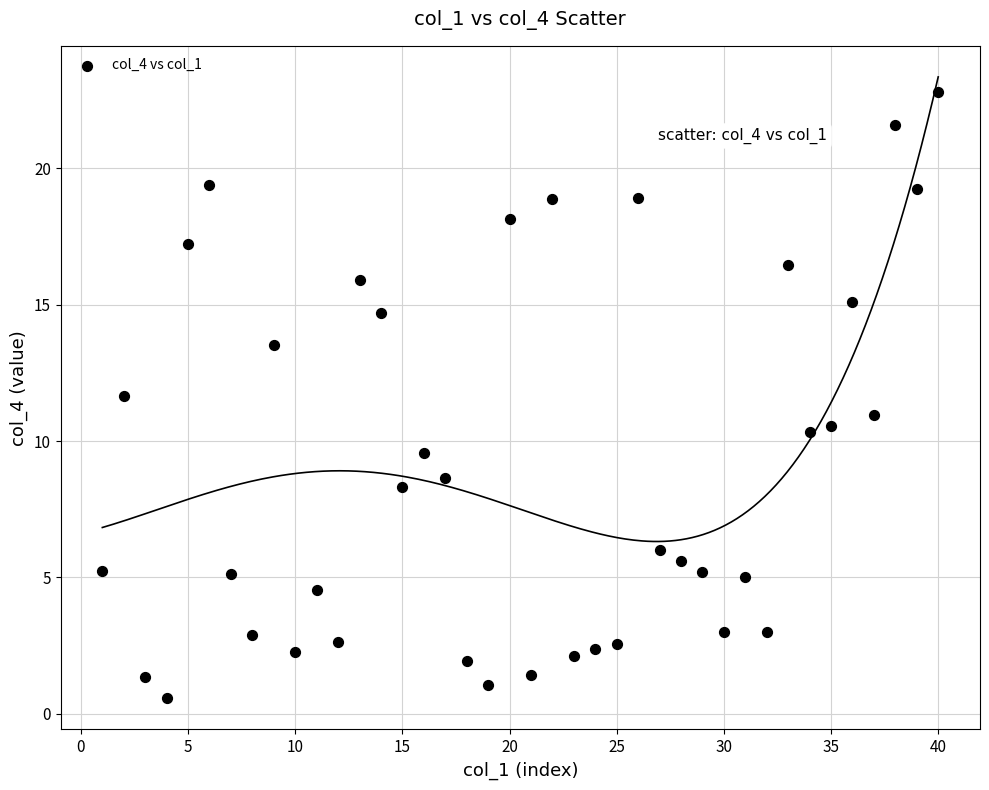

What is the range of X values (max minus min)?

39.0